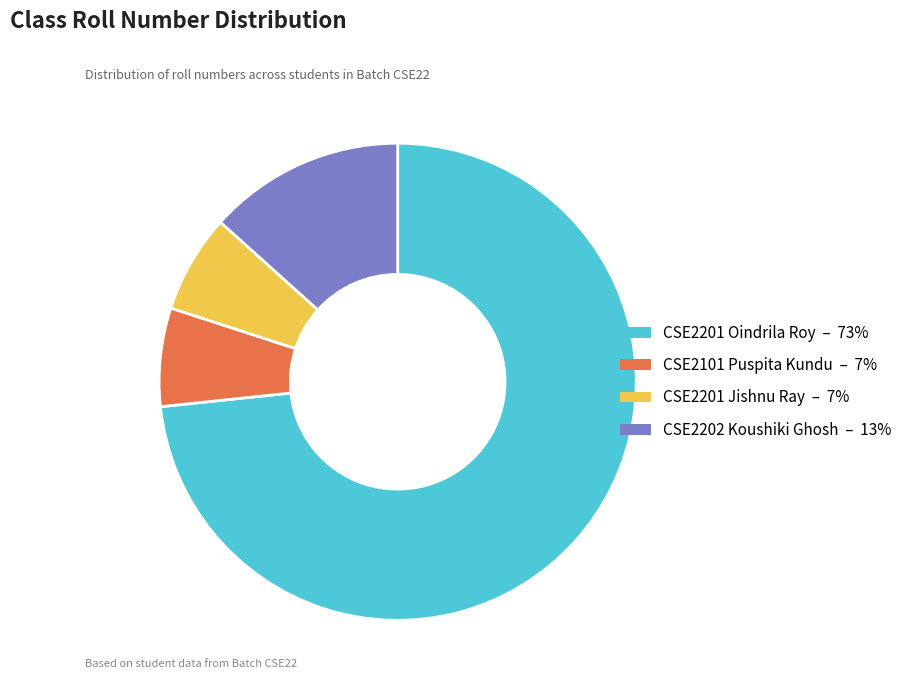

The CSE2201 Oindrila Roy – 73% slice represents 88% of the pie. True or false?

False